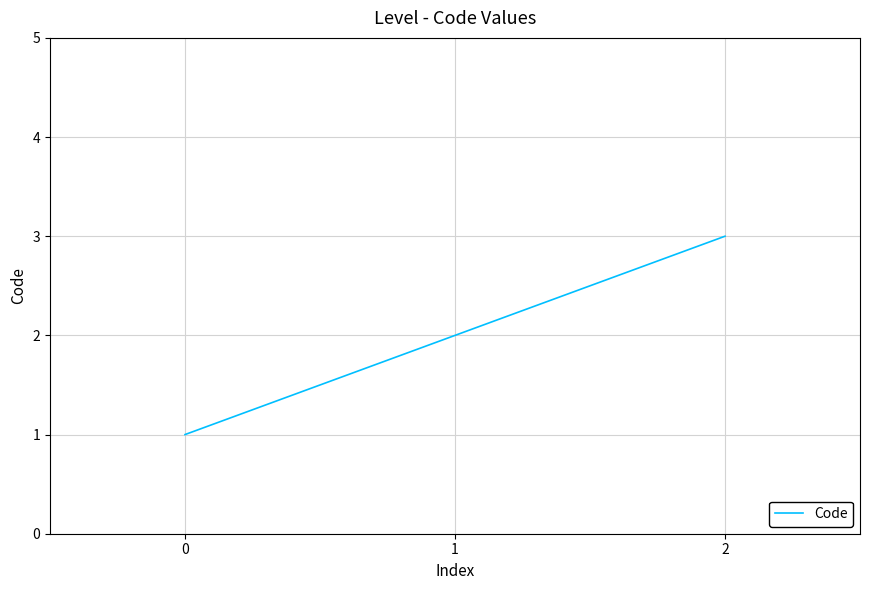

How many values are between 1 and 3?

3